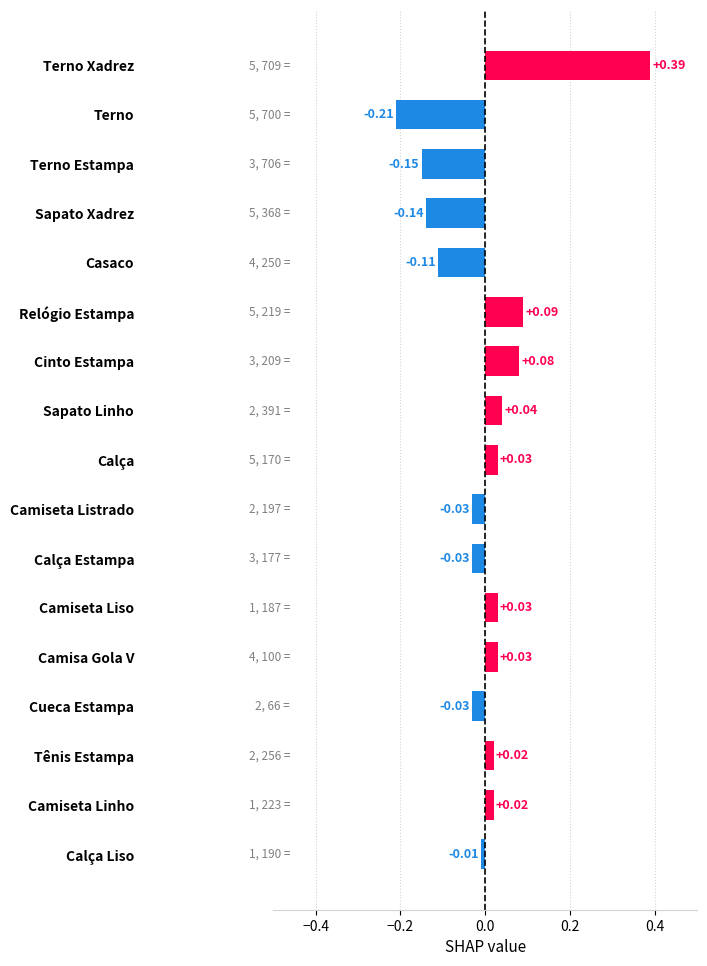

Between Sapato Linho and Cinto Estampa, which is larger?

Cinto Estampa